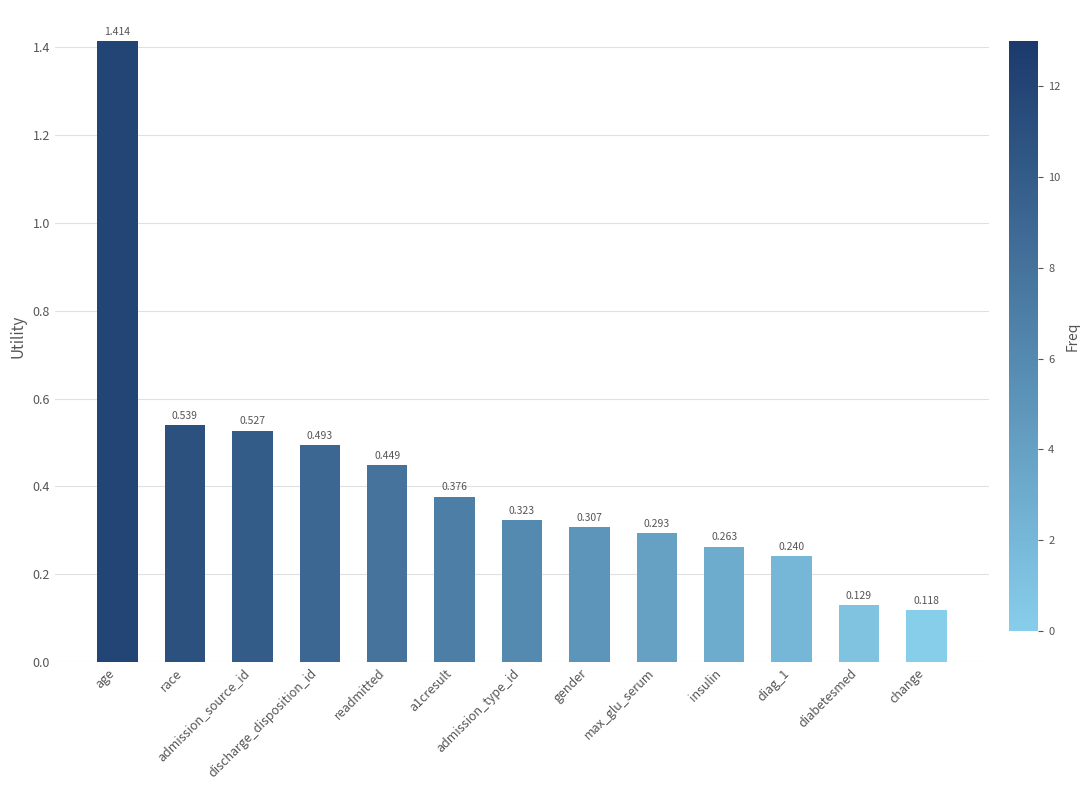

List the labels in order of value, smallest first.

change, diabetesmed, diag_1, insulin, max_glu_serum, gender, admission_type_id, a1cresult, readmitted, discharge_disposition_id, admission_source_id, race, age